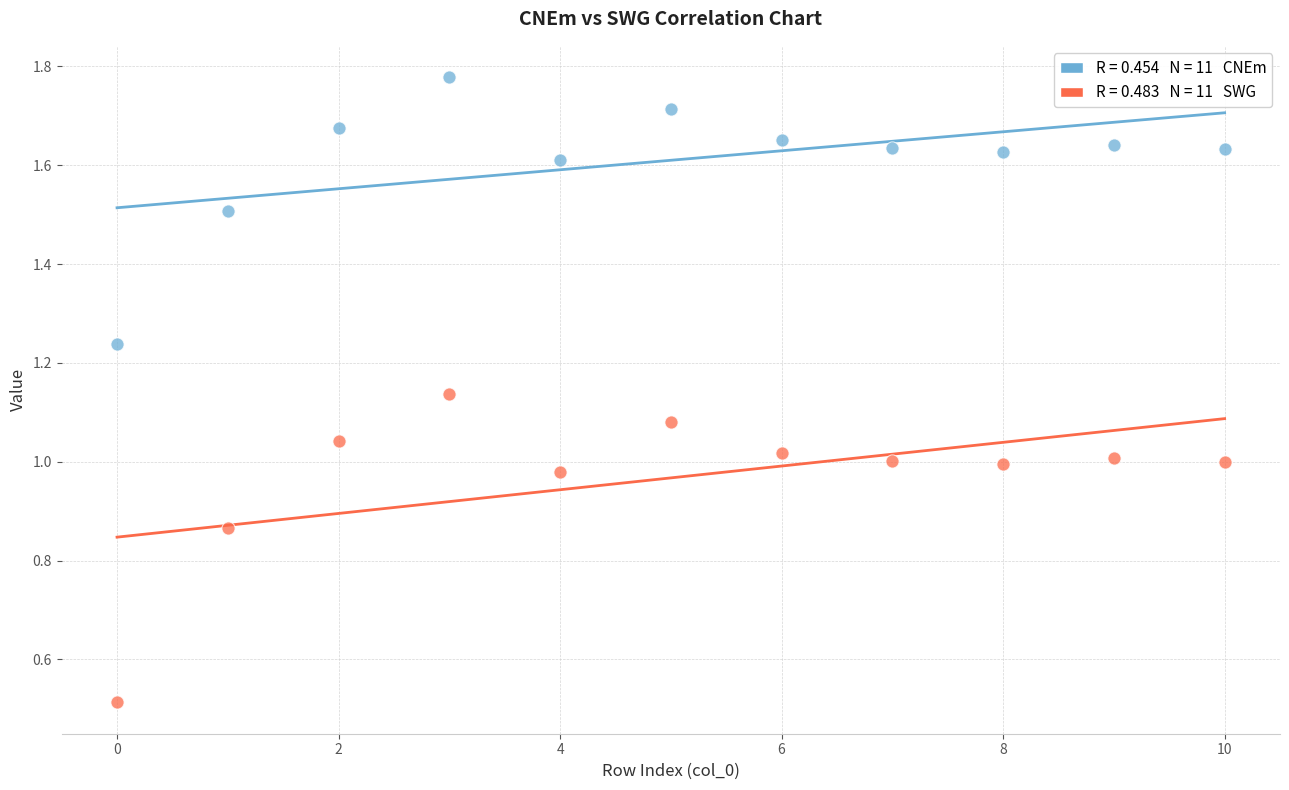

Count the number of points in this scatter plot.

22